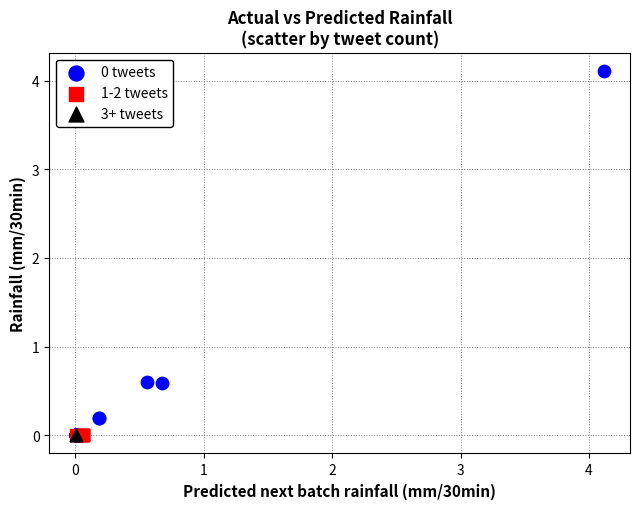

What are all the series names shown in the legend?

0 tweets, 1-2 tweets, 3+ tweets